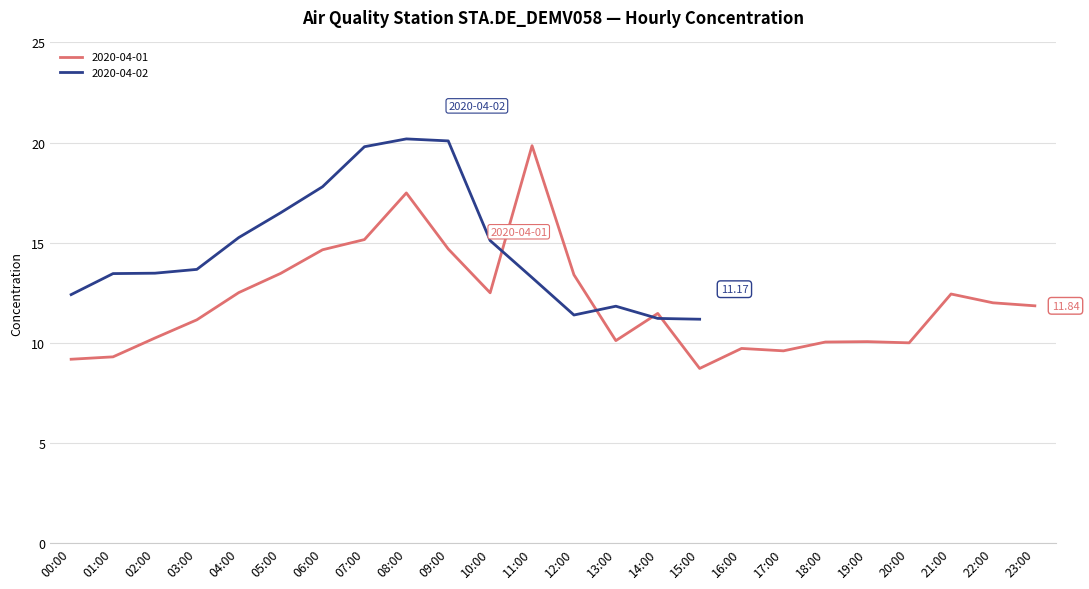

What is the value of the 24th point from the left?

11.8